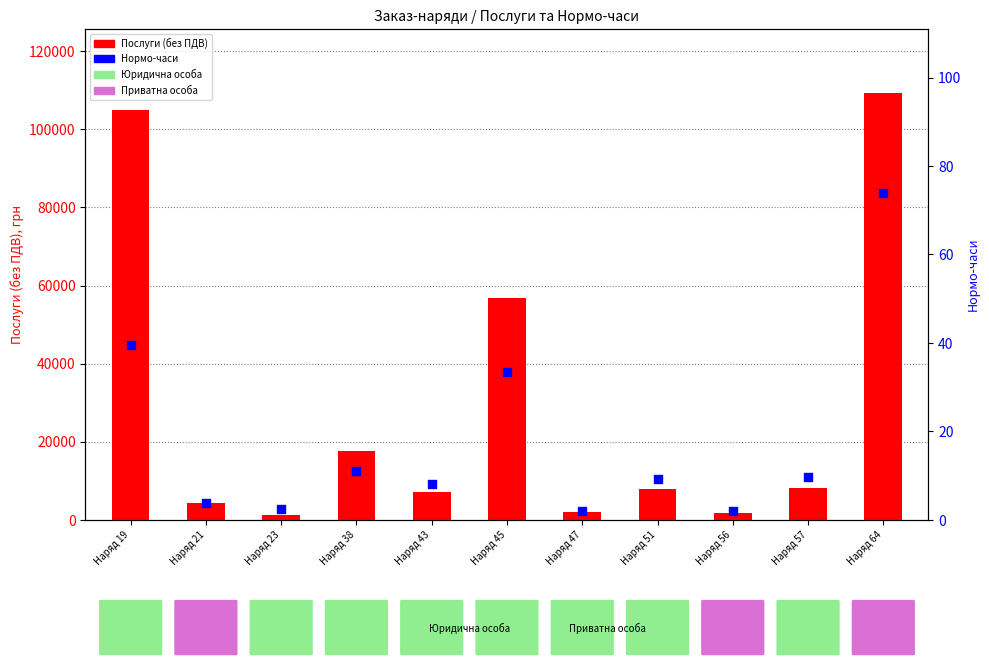

Which series contains the highest Y value?

Послуги (без ПДВ)